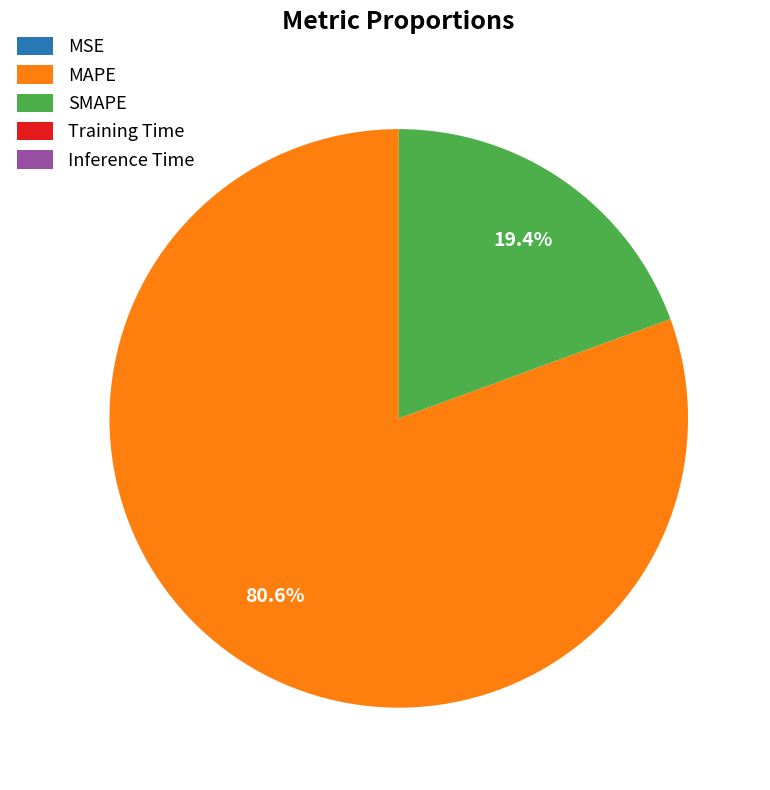

Which slice is the largest?

MAPE